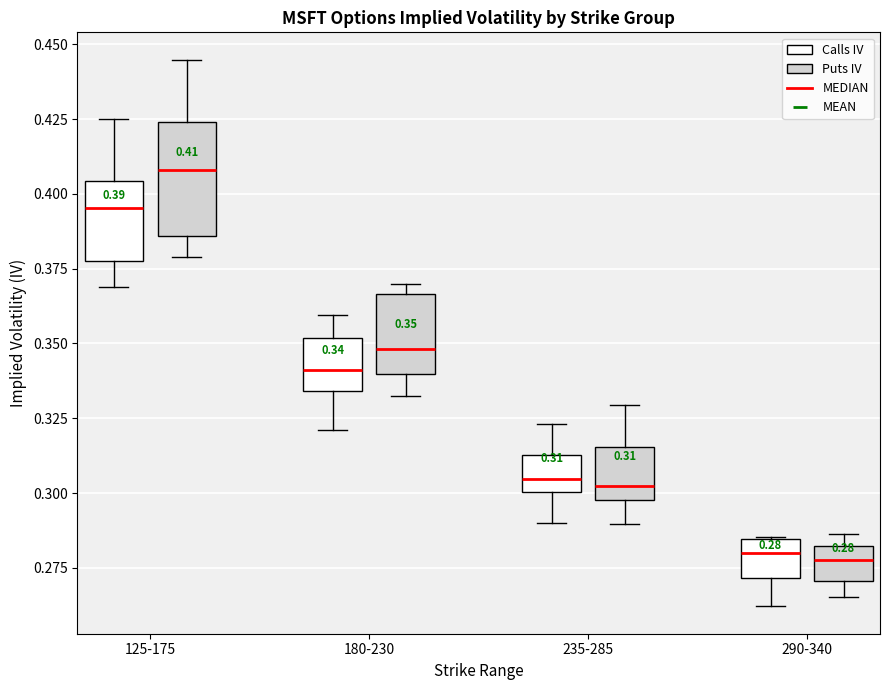

Which box is the tallest, from its lower edge to its upper edge?

125-175 (Puts IV)